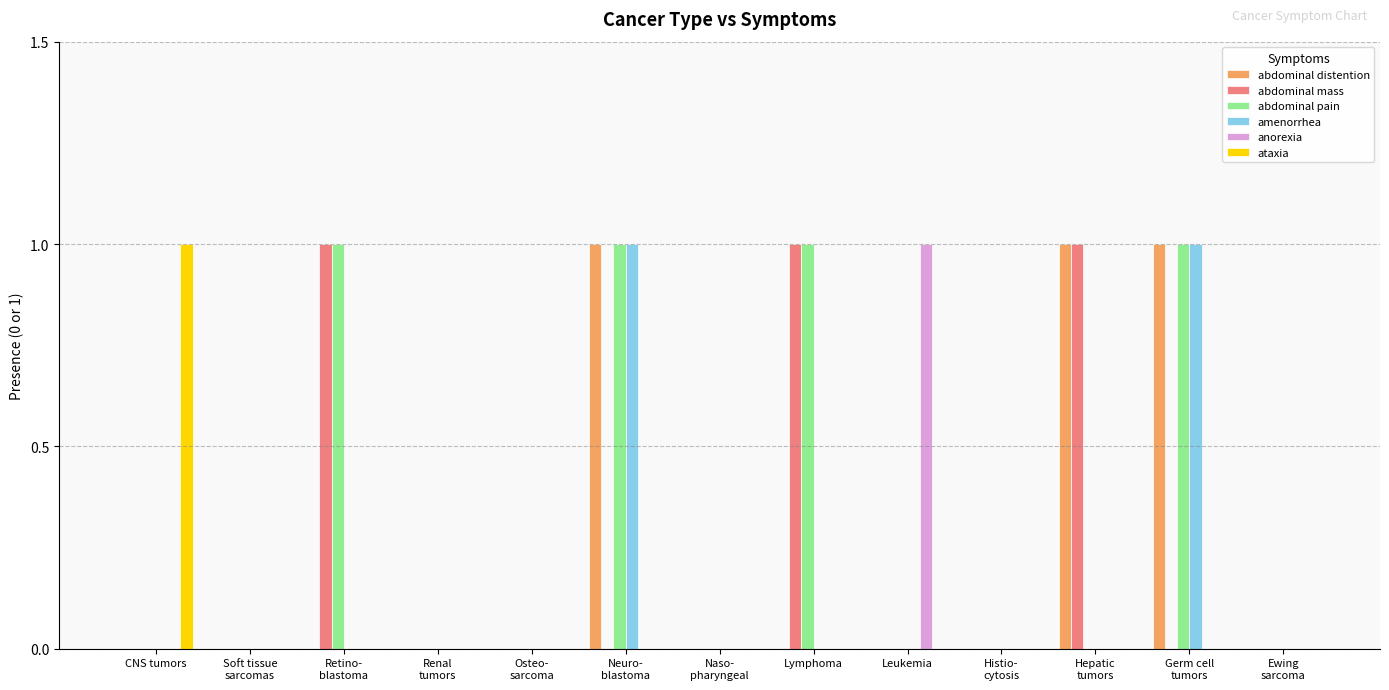

The abdominal distention series shows 1 at Germ cell
tumors. True or false?

True